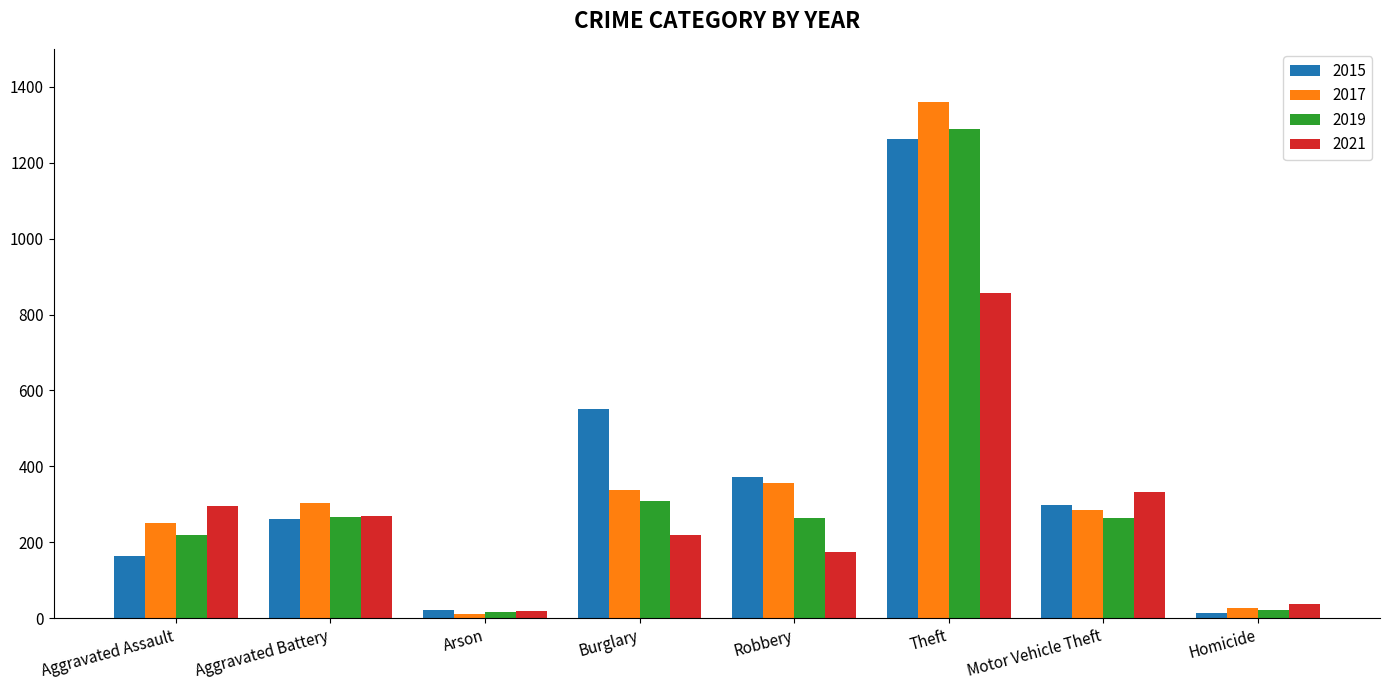

How many values in the 2021 series are below 270?

4